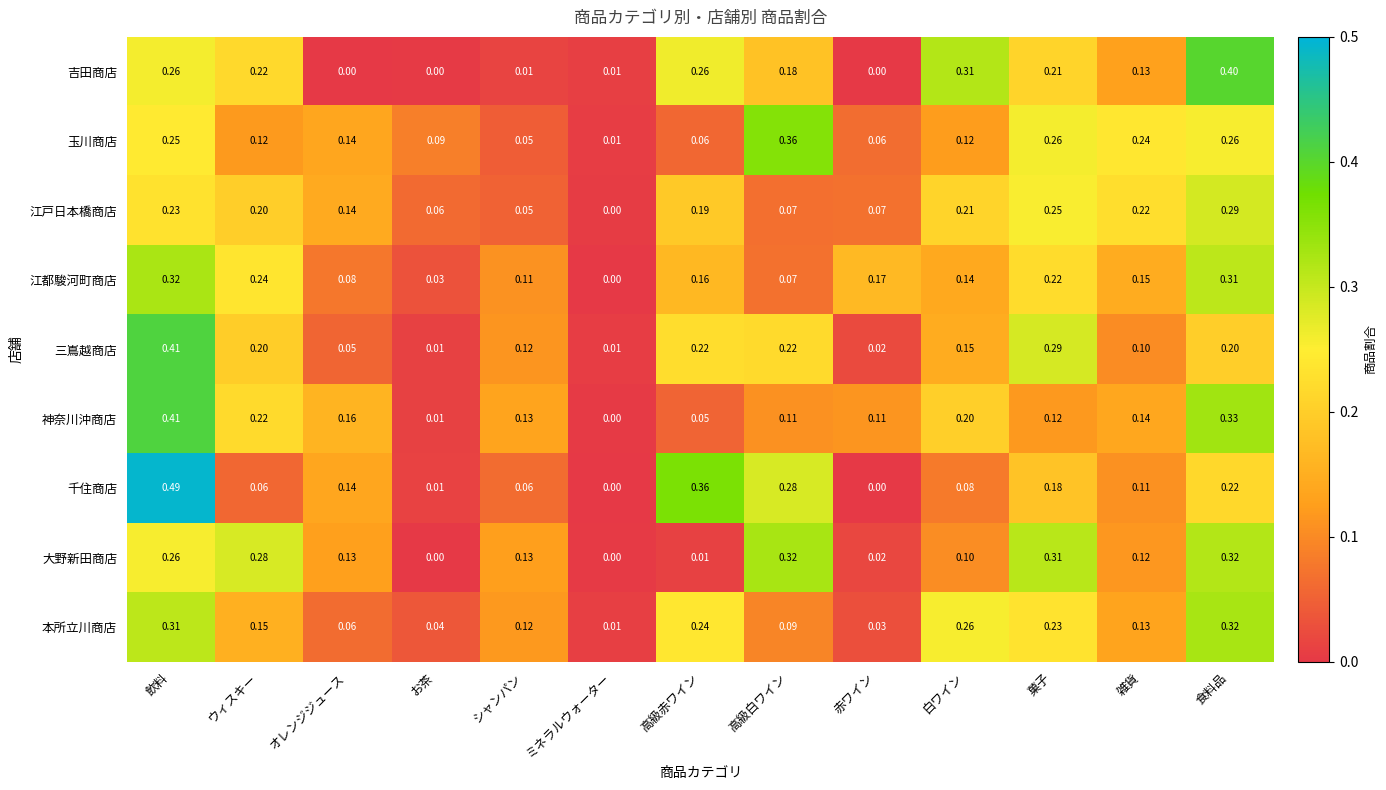

Which series has the largest range (max minus min)?

千住商店